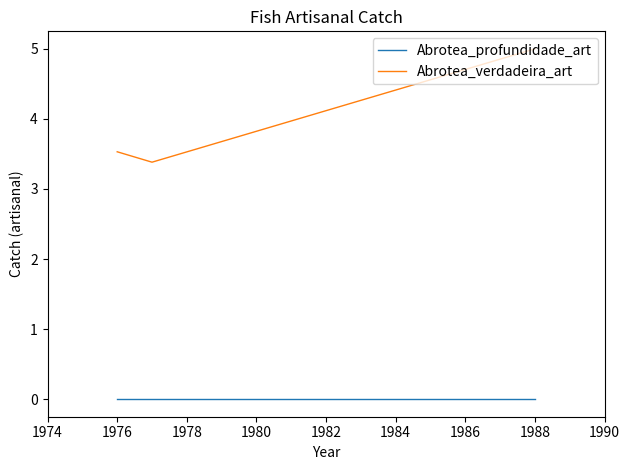

Reading right to left, list all the values displayed in this chart.

Abrotea_profundidade_art: 0.0	0.0	0.0
Abrotea_verdadeira_art: 5.0	3.4	3.5